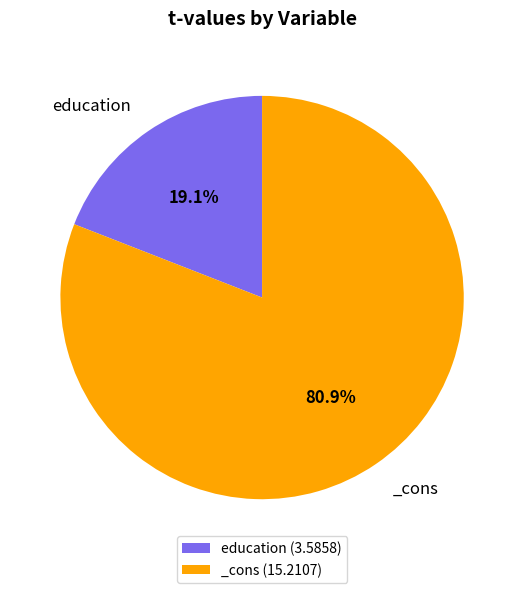

Does any single category account for the majority?

Yes